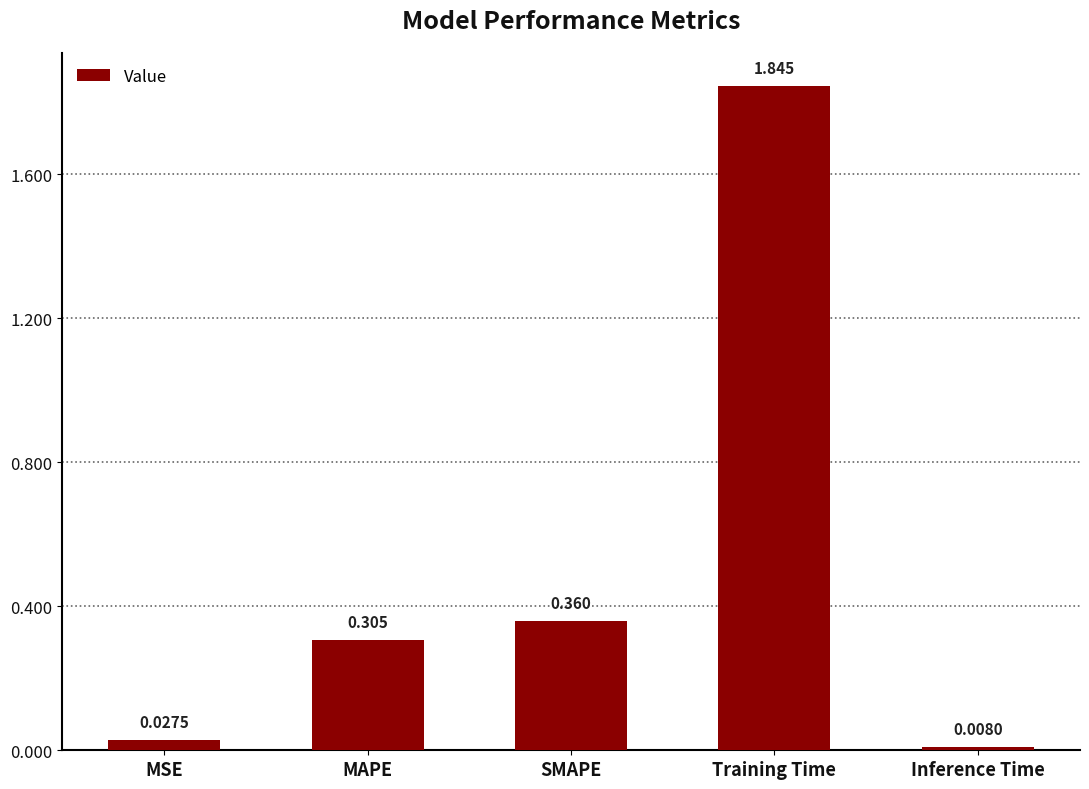

Which label corresponds to the smallest value in the chart?

Inference Time